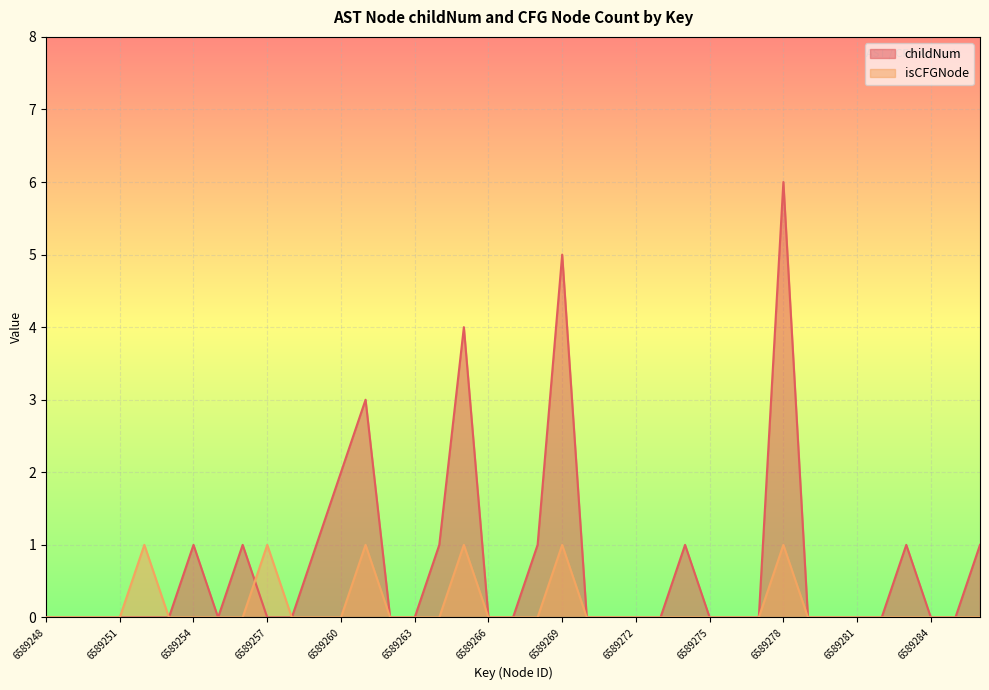

Reading left to right, what are all the values shown in this chart?

childNum: 0	0	0	0	0	0	1	0	1	0	0	1	2	3	0	0	1	4	0	0	1	5	0	0	0	0	1	0	0	0	6	0	0	0	0	1	0	0	1
isCFGNode_count: 0	0	0	0	1	0	0	0	0	1	0	0	0	1	0	0	0	1	0	0	0	1	0	0	0	0	0	0	0	0	1	0	0	0	0	0	0	0	0